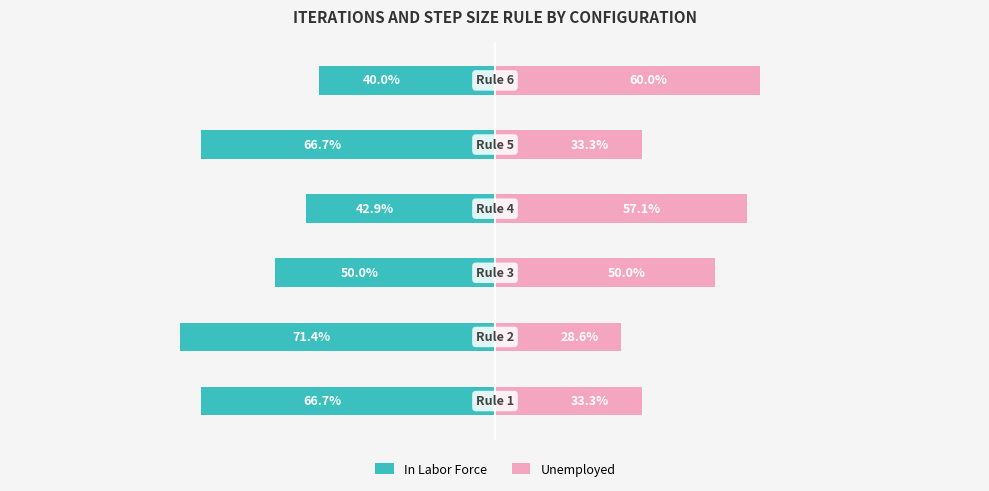

What is the difference between the maximum and minimum values in the Unemployed series?

31.4